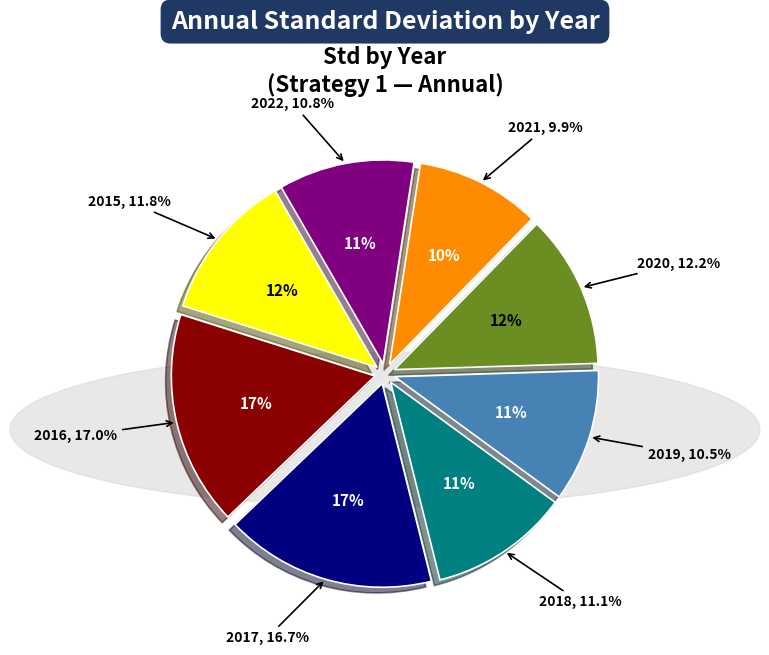

To the nearest percent, what percentage of the pie is 2015?

12%